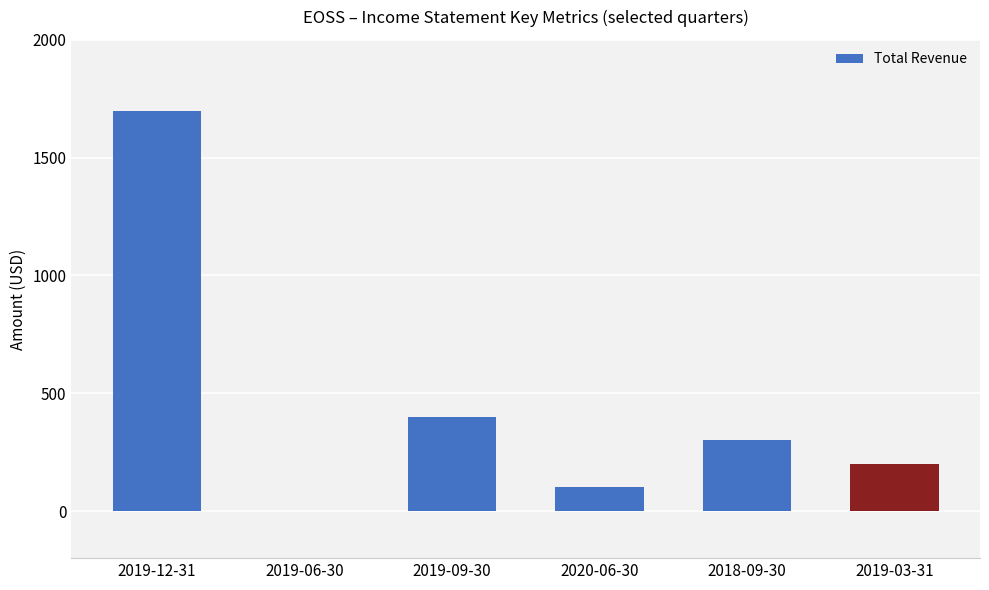

Reading right to left, transcribe all the data shown in this chart.

2019-03-31=200	2018-09-30=300	2020-06-30=100	2019-09-30=400	2019-06-30=0	2019-12-31=1700